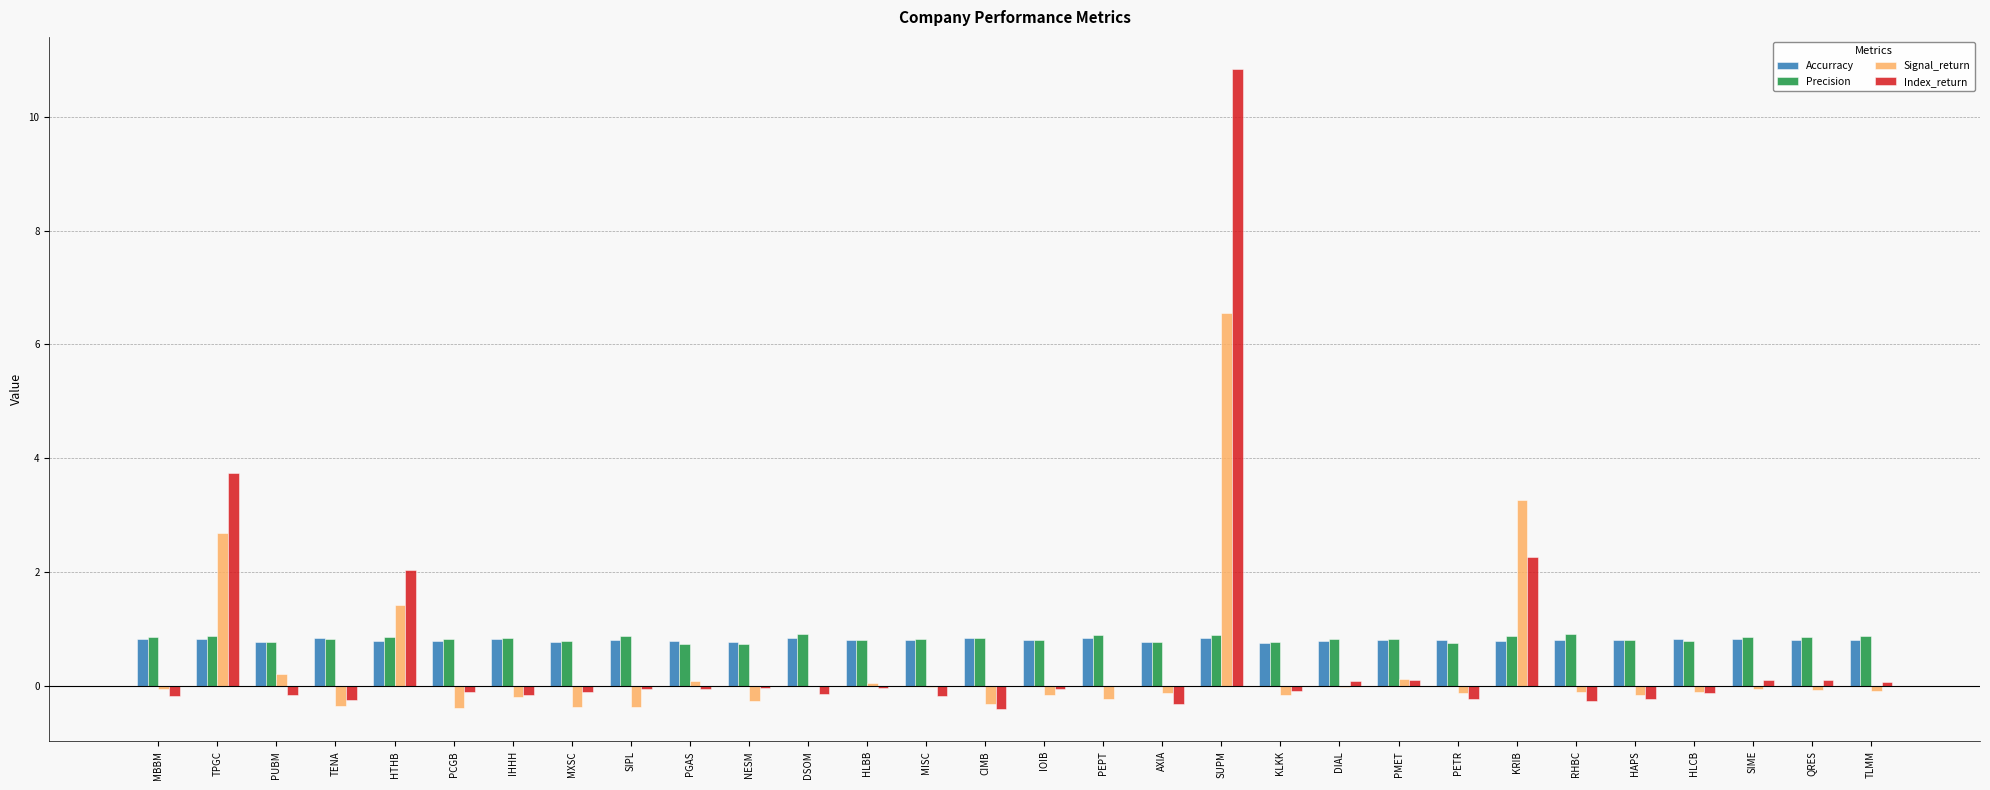

How many groups of bars are there?

30